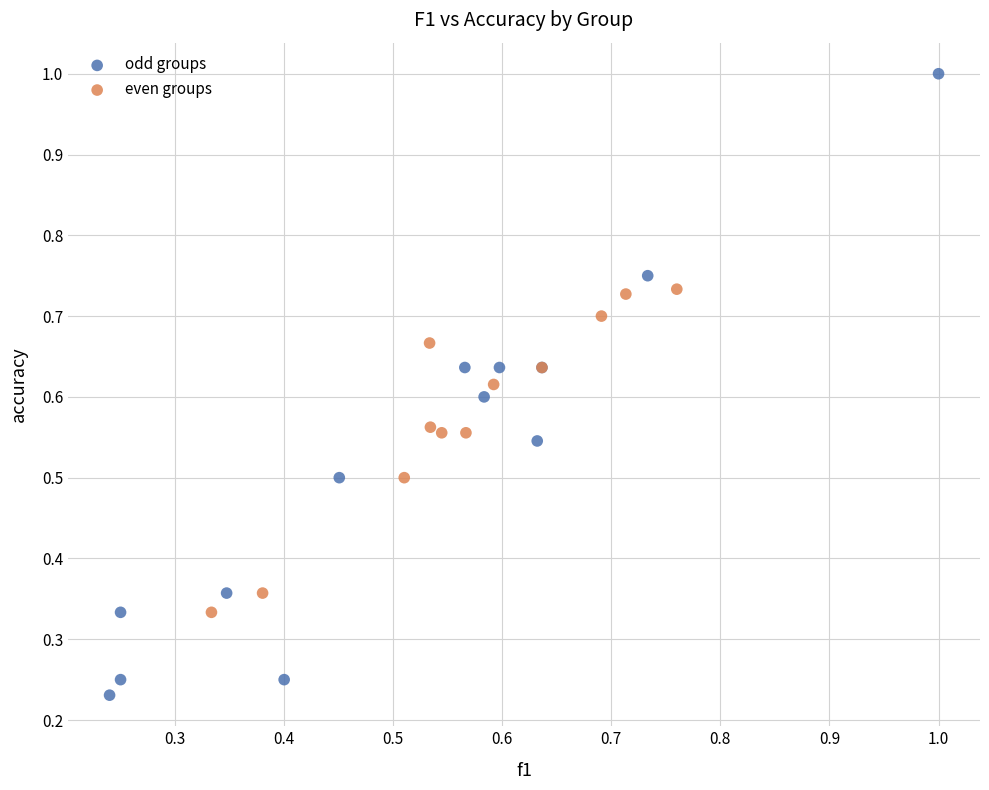

Which series has the widest spread of Y values?

odd groups